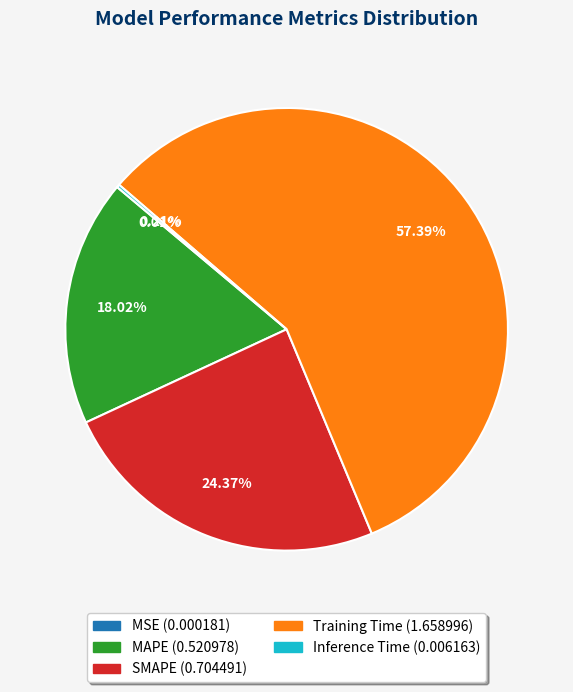

Is there any slice that represents more than half of the pie?

Yes